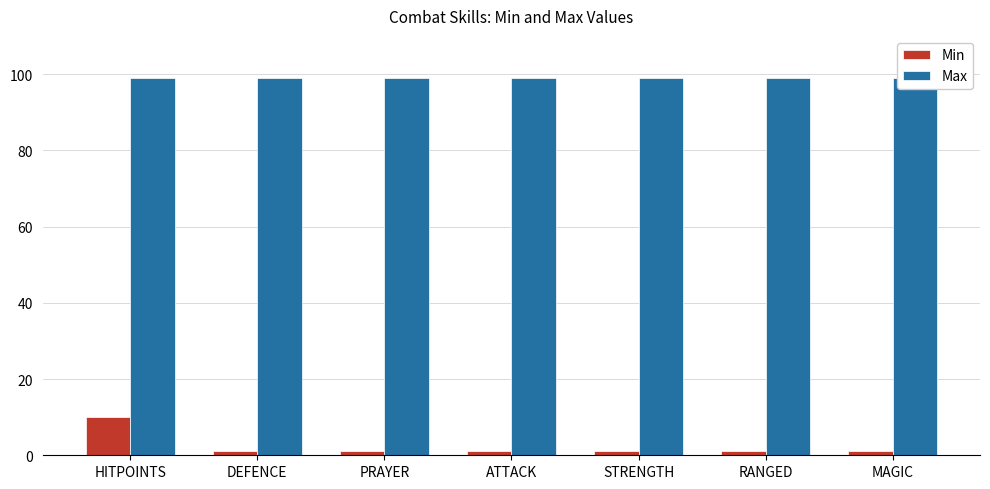

What are all the series names shown in the legend?

Min, Max